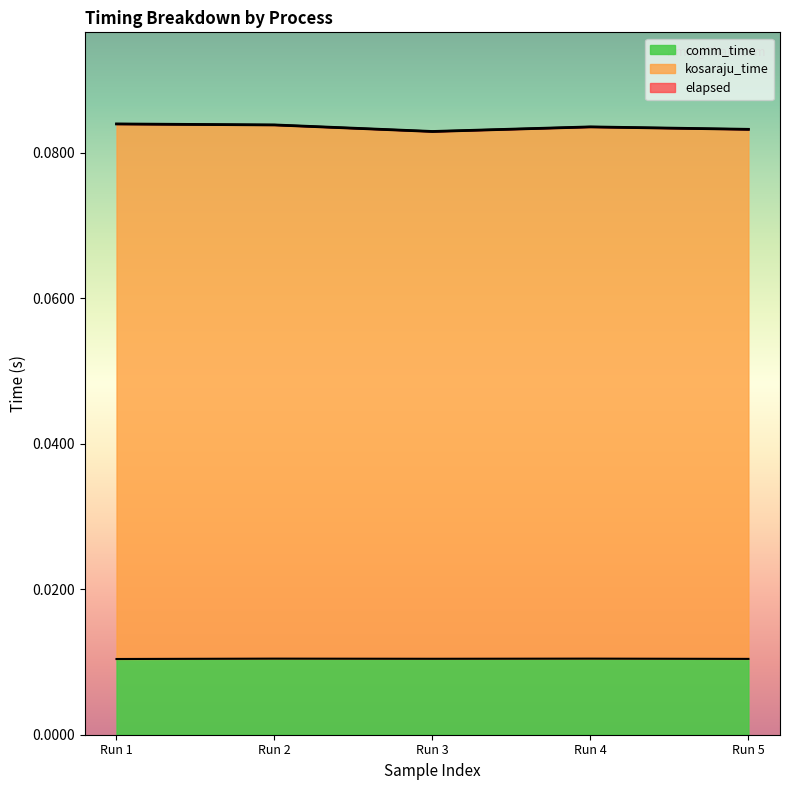

Does the chart have visible grid lines?

No